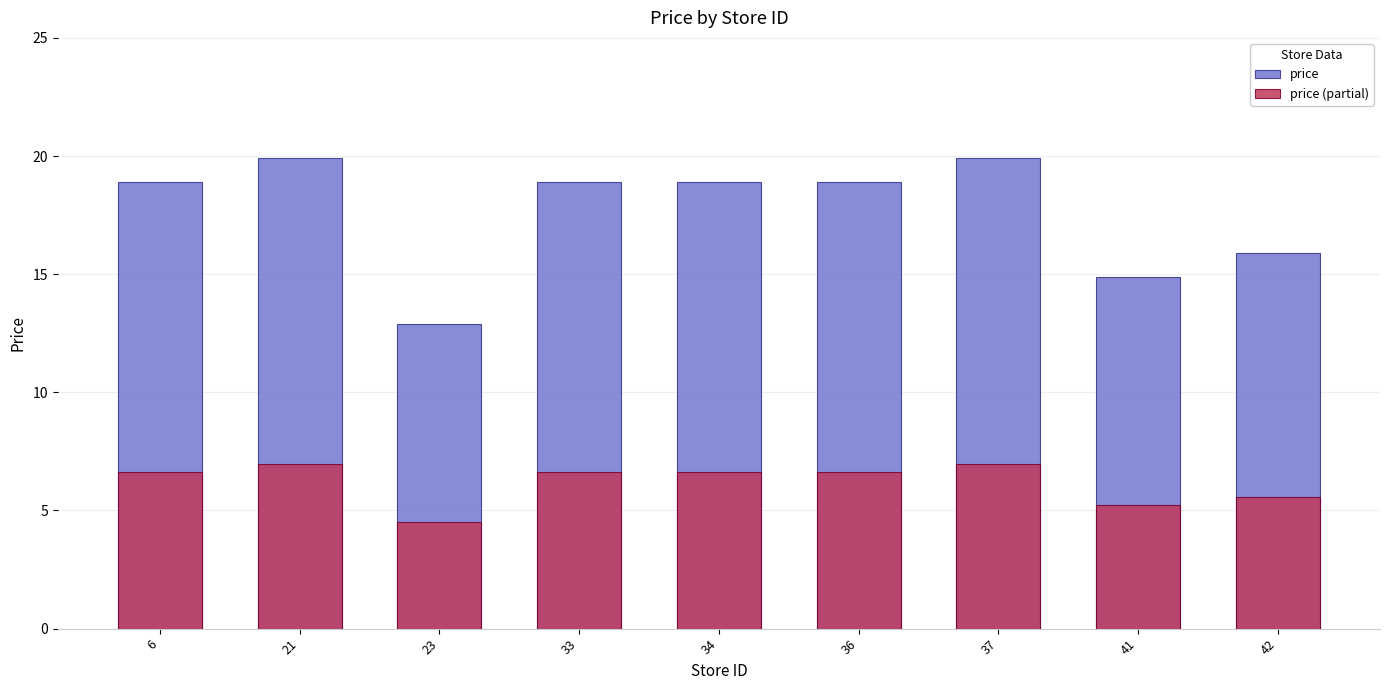

Which series changed the most between 34 and 36?

price